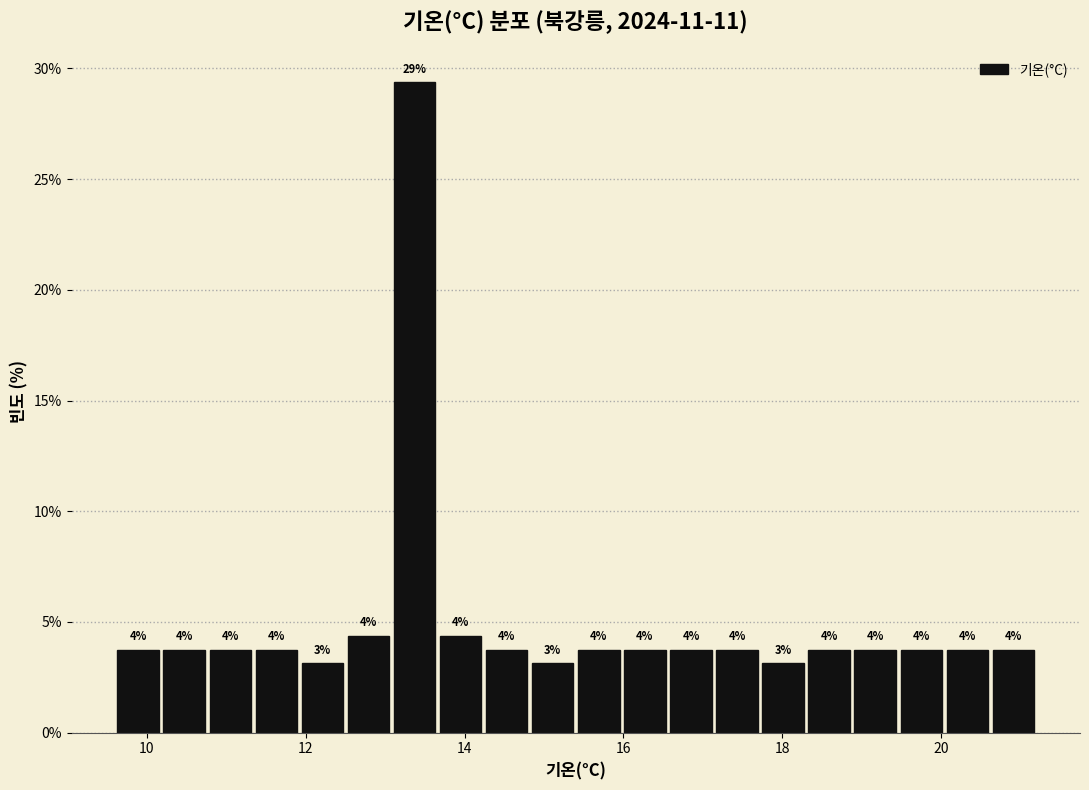

Around what value on the x-axis is the tallest bar? Give the approximate position of its centre, as read against the axis.

13.4